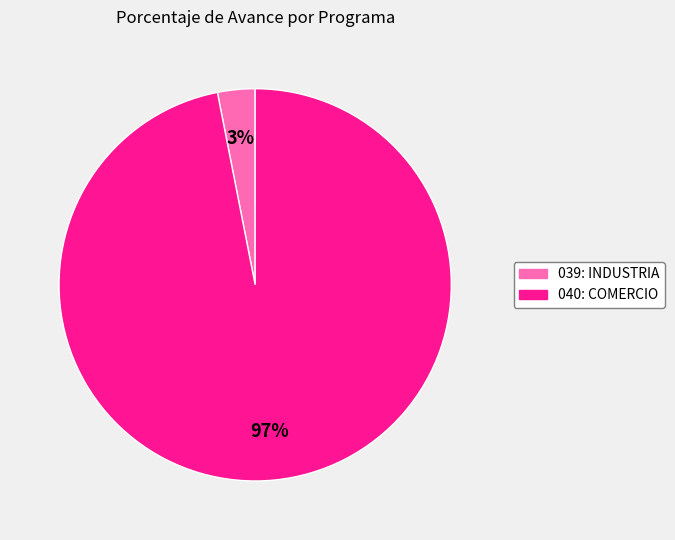

Between 039: INDUSTRIA and 040: COMERCIO, which is larger?

040: COMERCIO